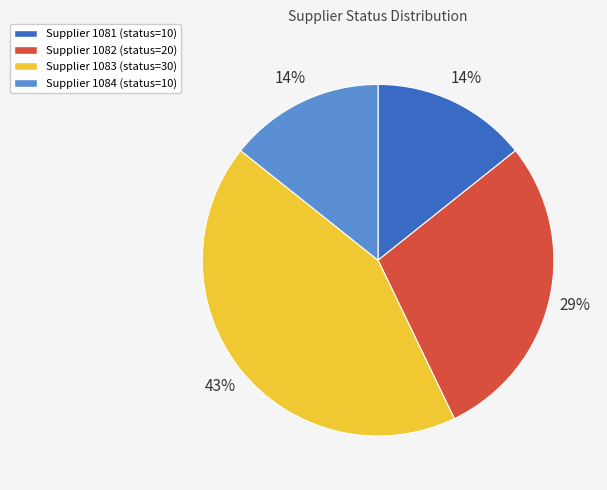

Is there a majority slice in this chart?

No